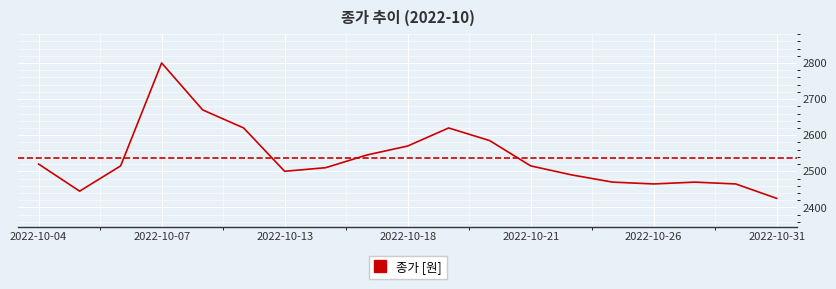

What is the maximum value shown in the chart?

2800